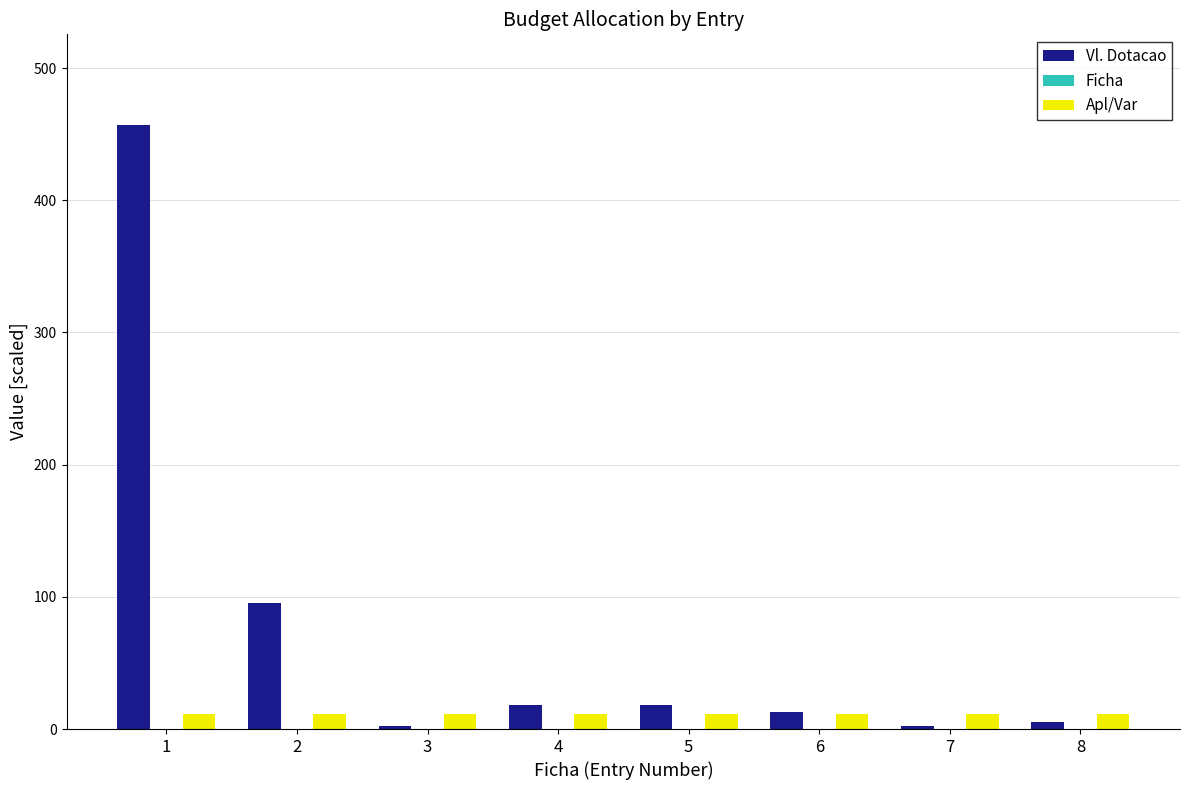

At which label does Vl. Dotacao first exceed 18?

1